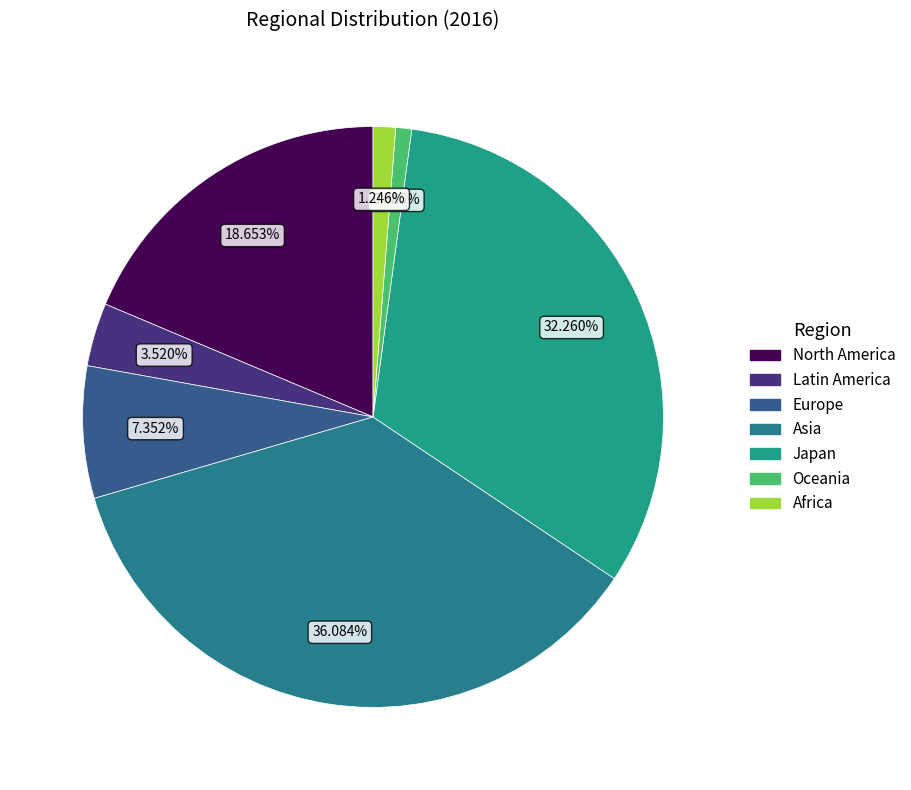

Which category has the biggest portion of the pie?

Asia